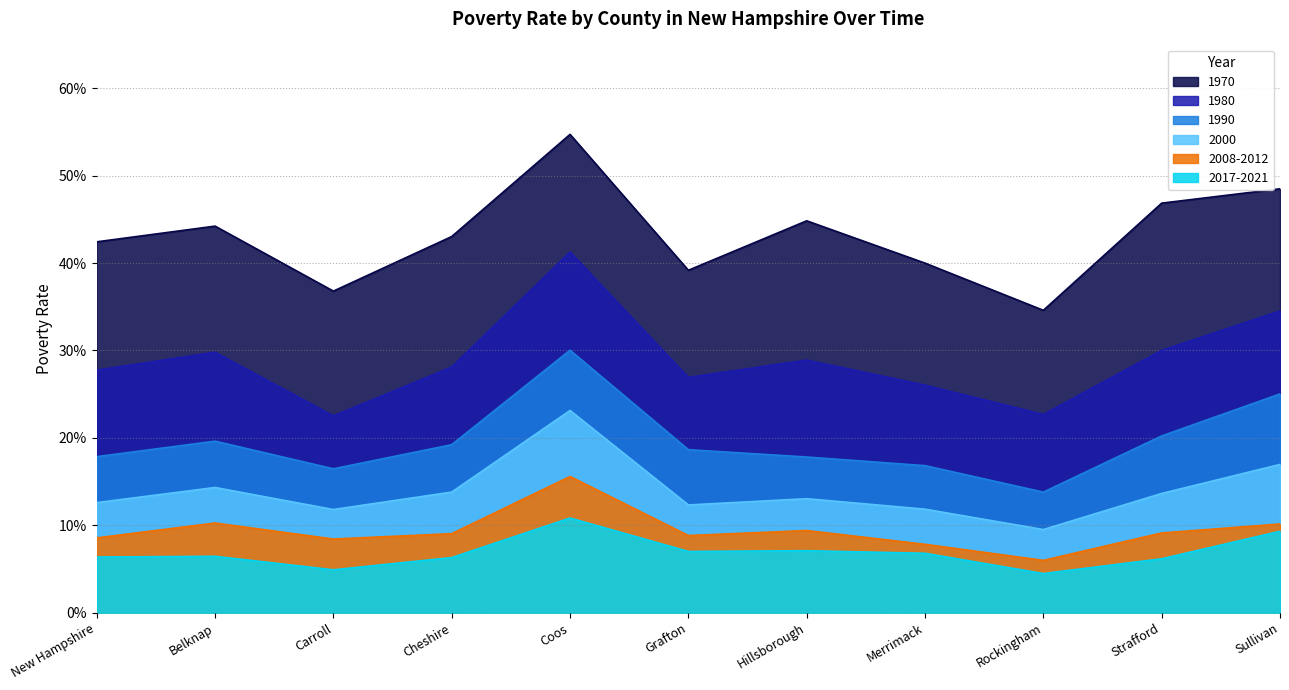

At which label does 2008-2012 reach its minimum?

Rockingham